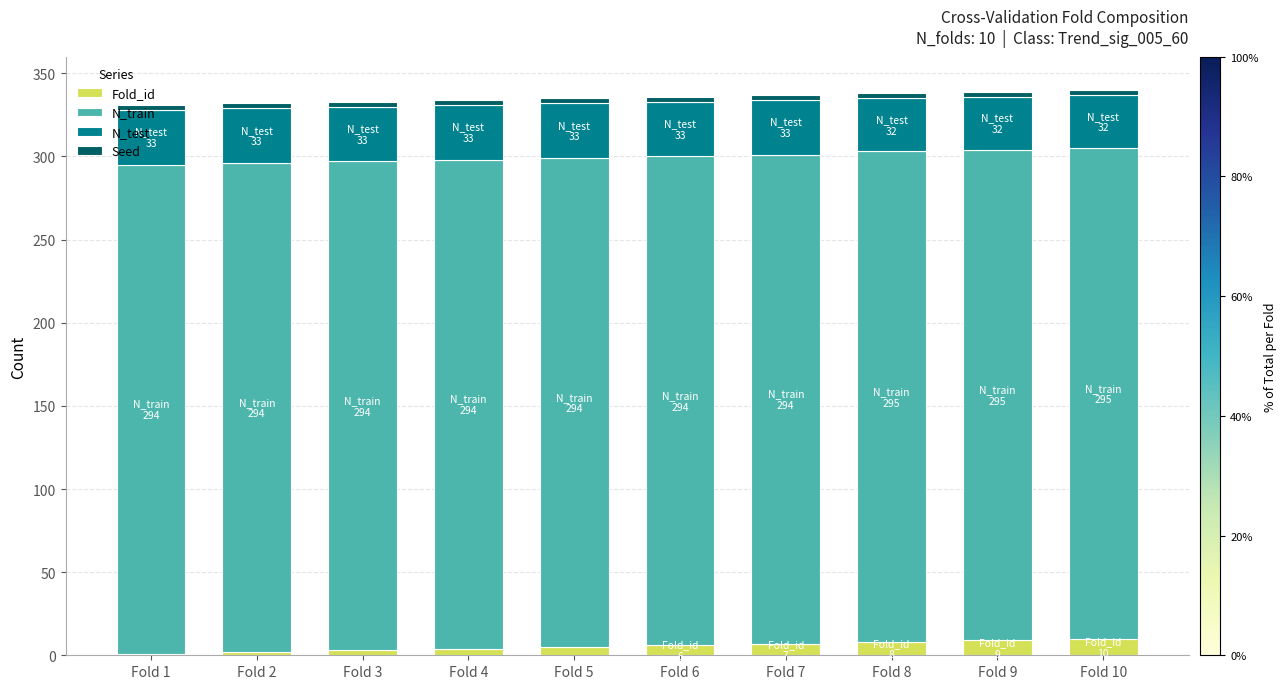

Does the chart contain stacked bars?

Yes